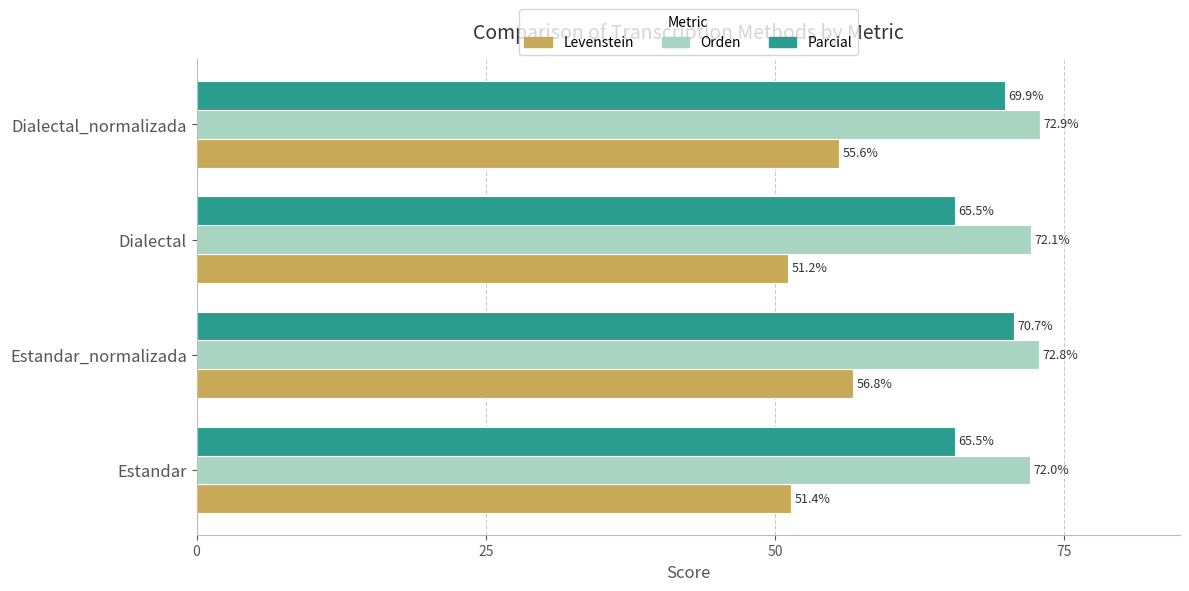

The value of Levenstein at Dialectal is 51.2. True or false?

True